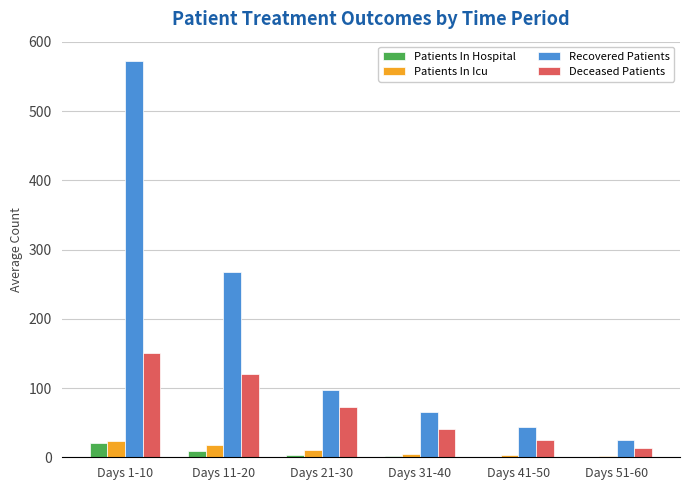

What is the sum of all Recovered Patients values?

1071.7